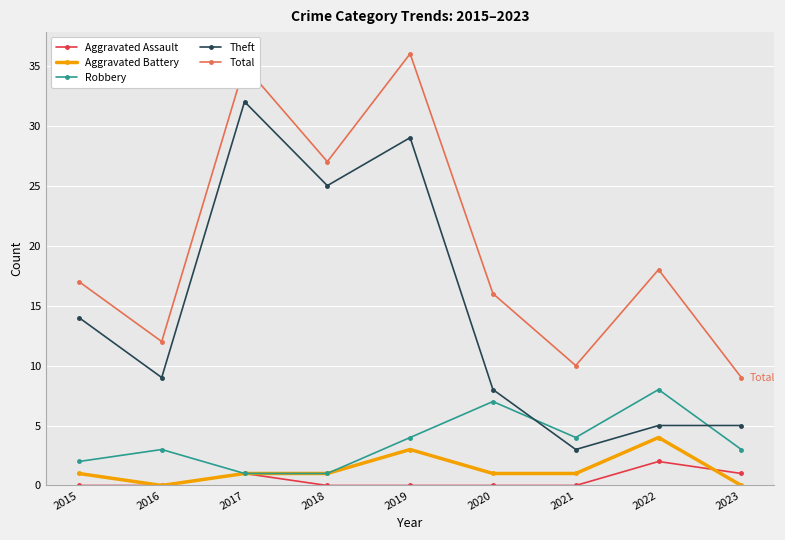

The value of Total at 2017 is 24. True or false?

False